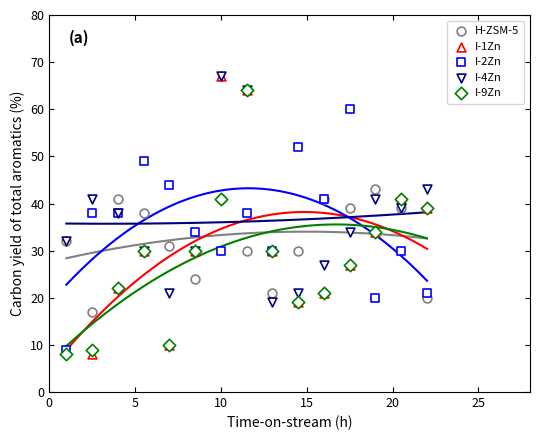

Which series has the largest Y range (max minus min)?

I-1Zn